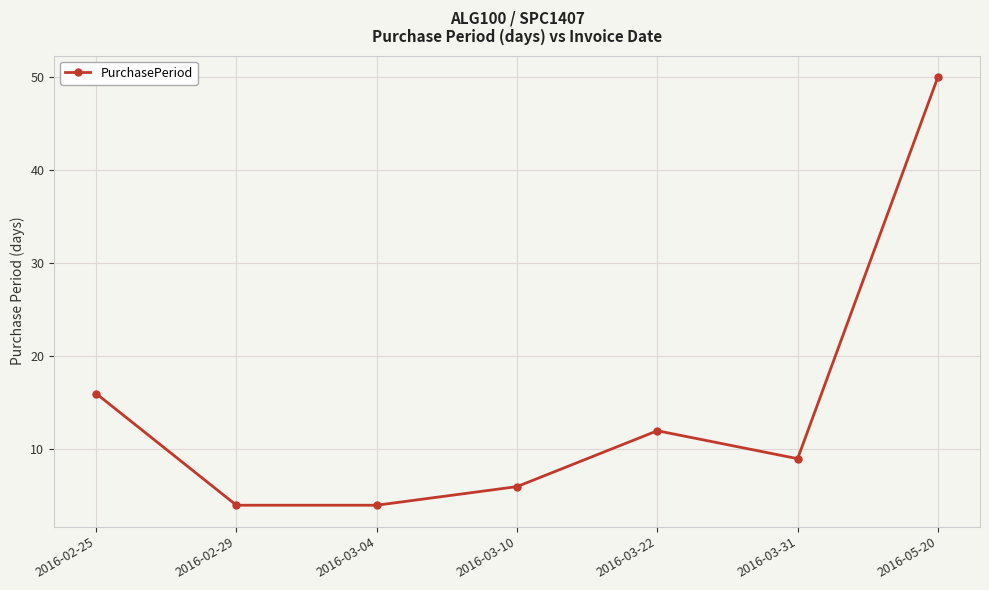

How many lines are shown in the chart?

1